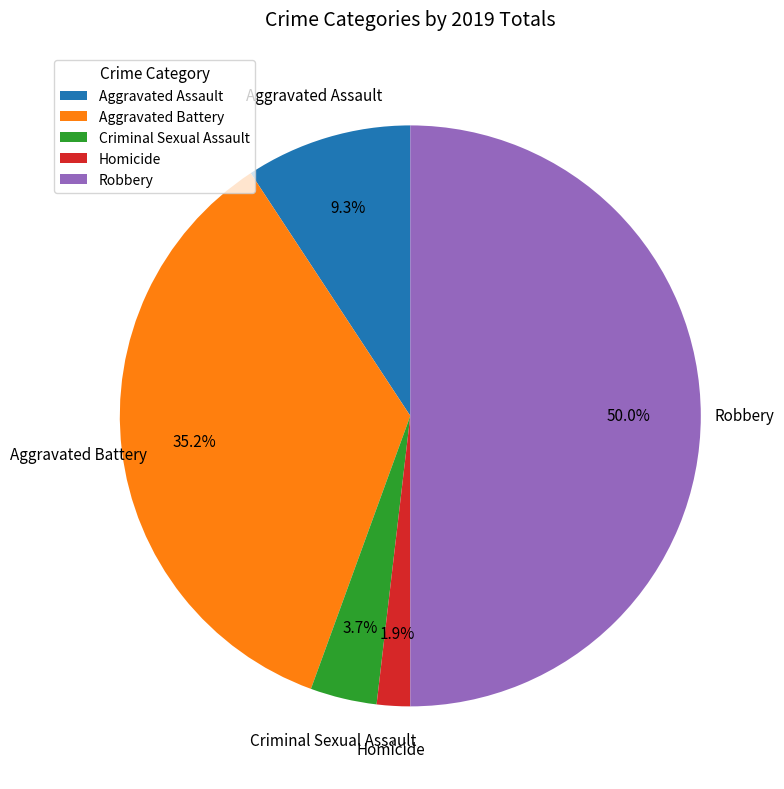

Combined, do Homicide and Criminal Sexual Assault account for over 50%?

No